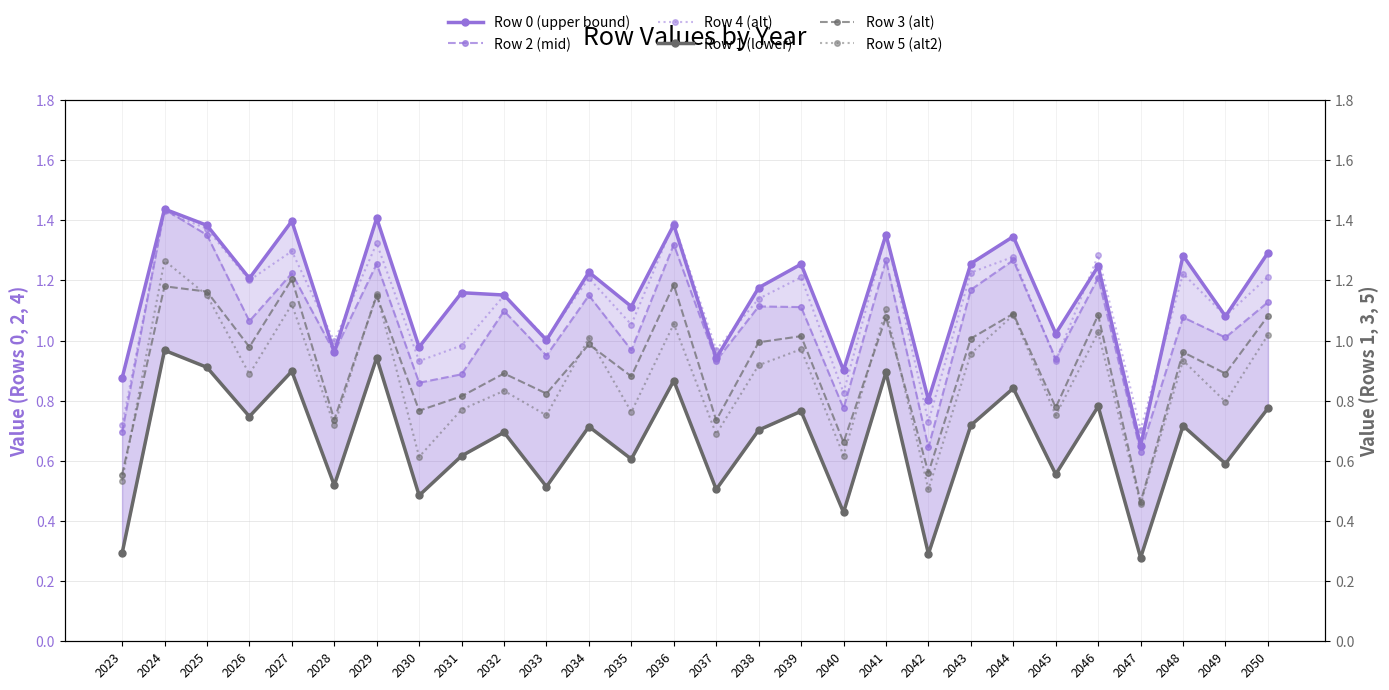

What value does the Row 4 (alt) series have at 2050?

1.2